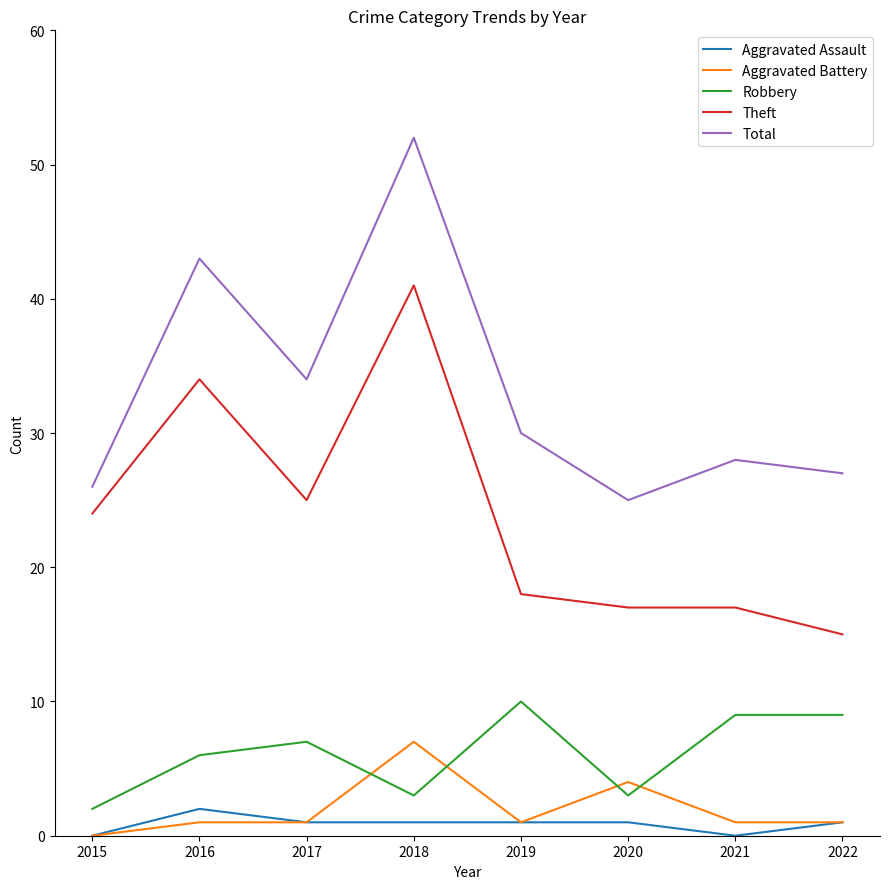

Between 2018 and 2020, which series saw the biggest shift?

Total